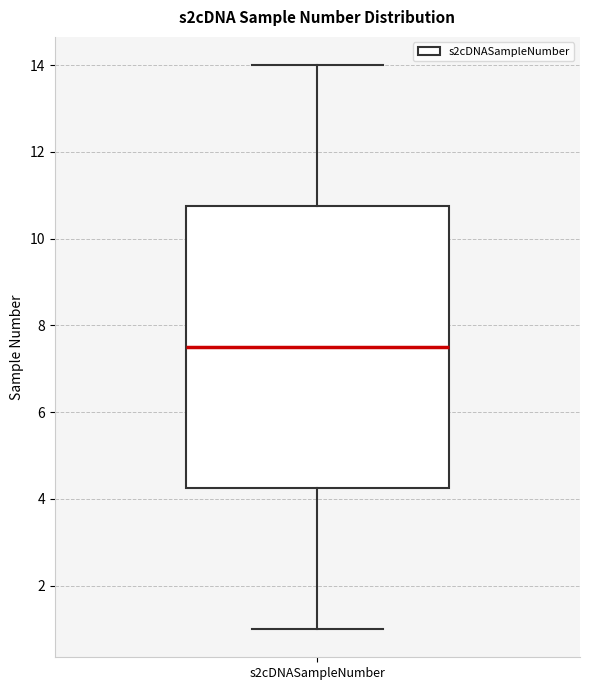

Transcribe this box plot: give where the median line is, the range the box spans, and where the two whiskers end, as read against the y-axis. The values are not printed on the chart, so give them approximately, as read against the axis.

median 7.6, box 4.2 to 10.8, whiskers 1.0 to 14.0